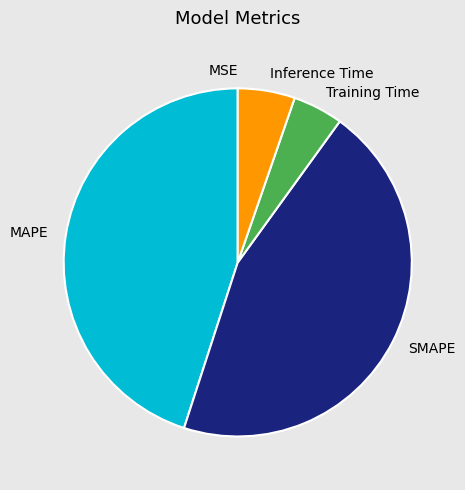

Between MAPE and Inference Time, which is larger?

MAPE